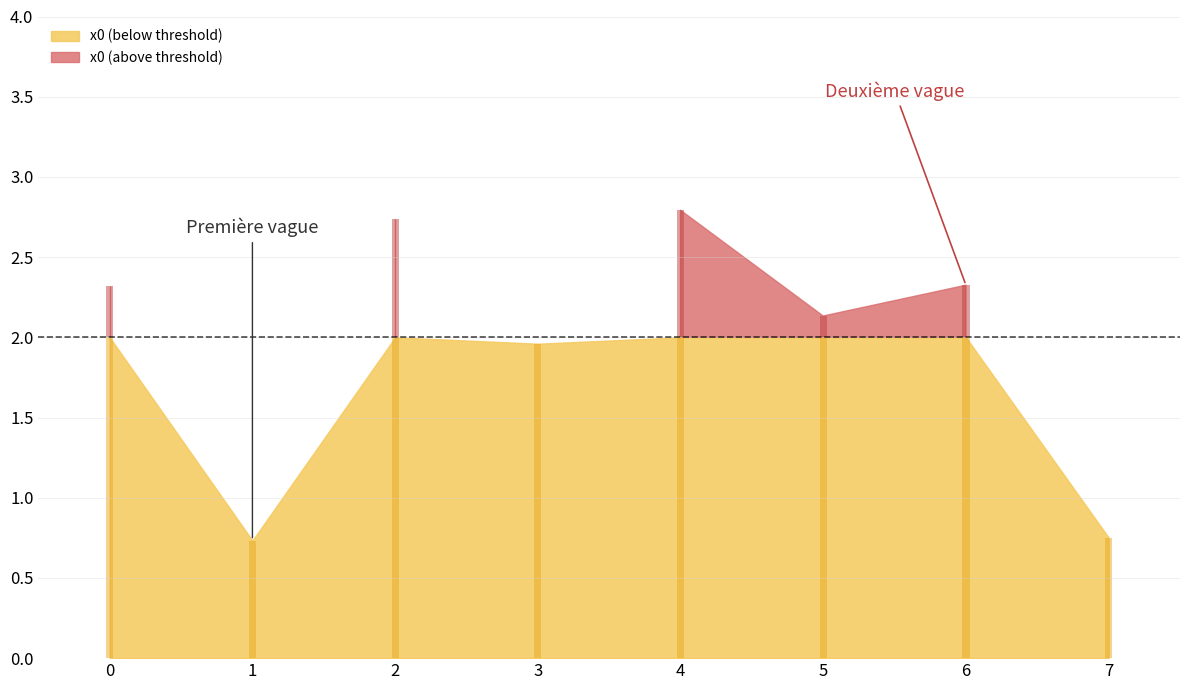

True or false: the data shows 2.3 at 0.

True